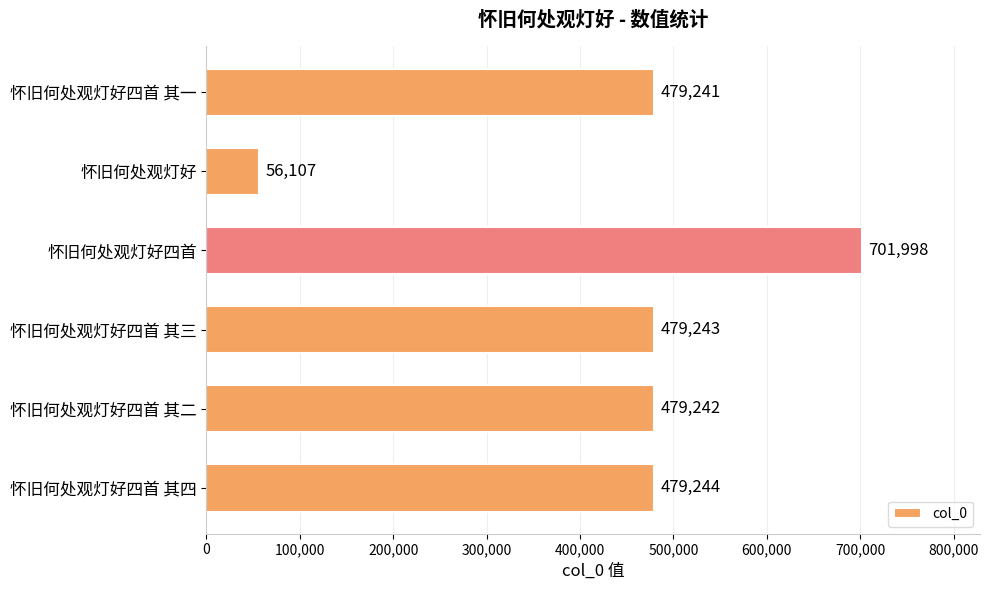

Which has a higher value, 怀旧何处观灯好四首 其二 or 怀旧何处观灯好四首 其一?

怀旧何处观灯好四首 其二